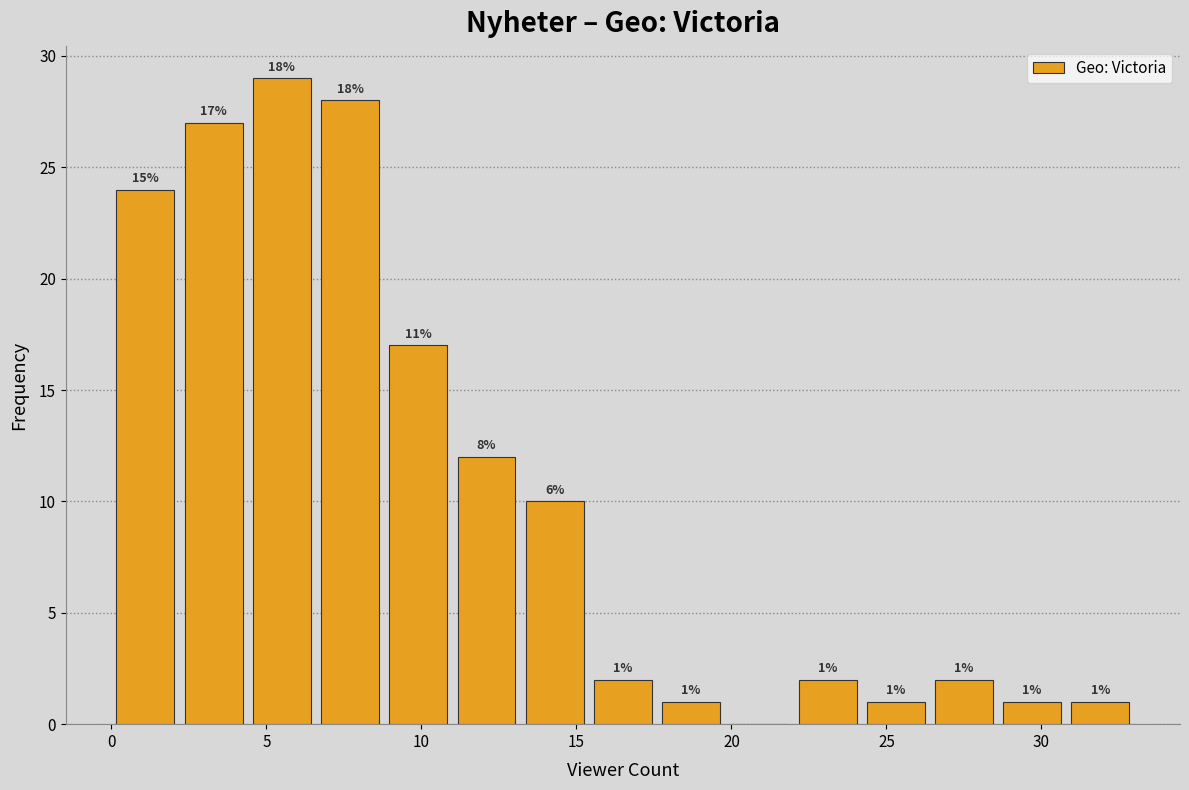

Which range on the x-axis has the tallest bar?

4.4 to 6.6